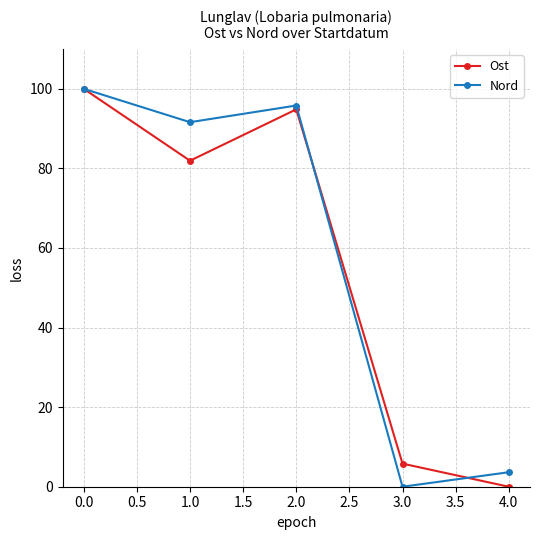

List the series in order of their overall mean, lowest first.

Ost, Nord